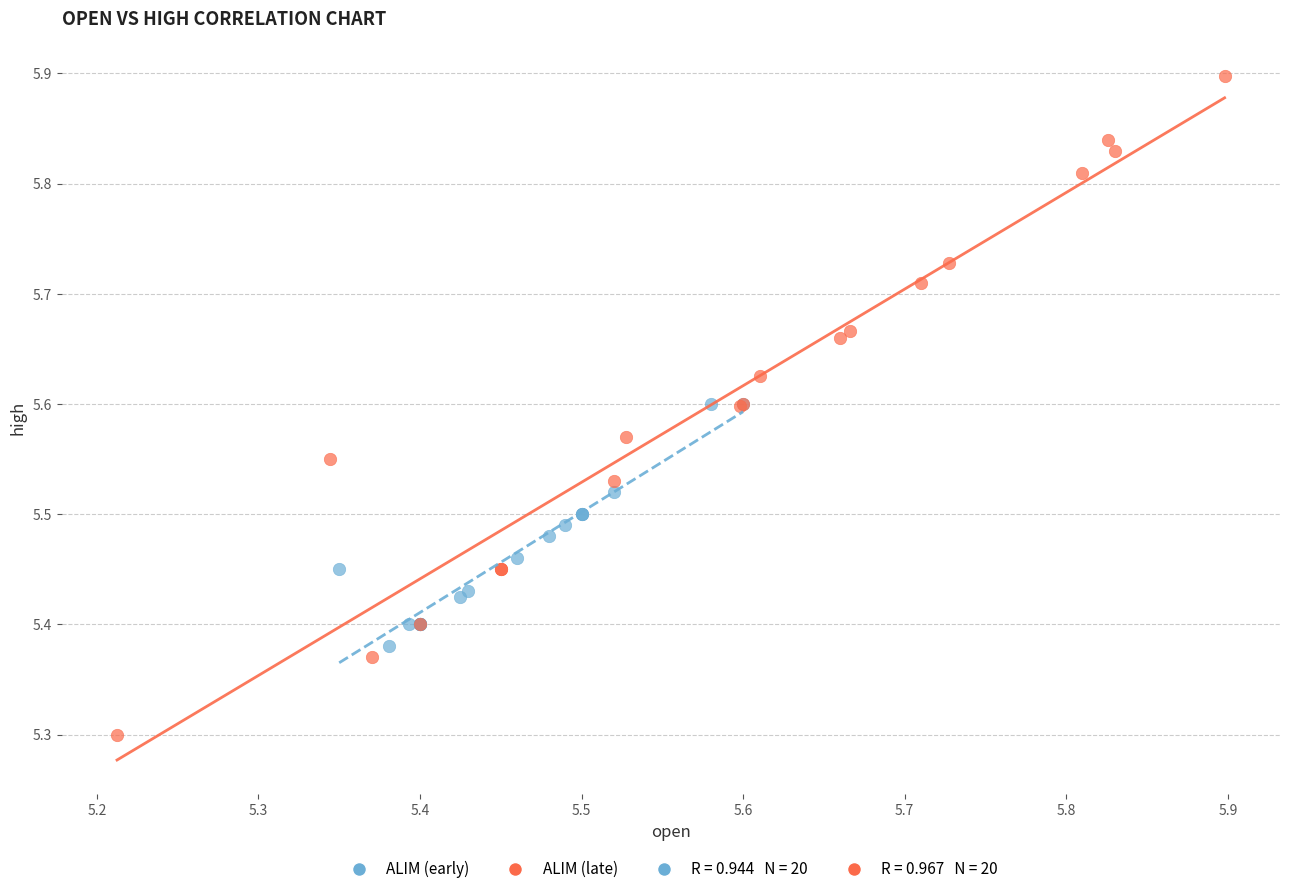

Which series contains the highest Y value?

ALIM (late)